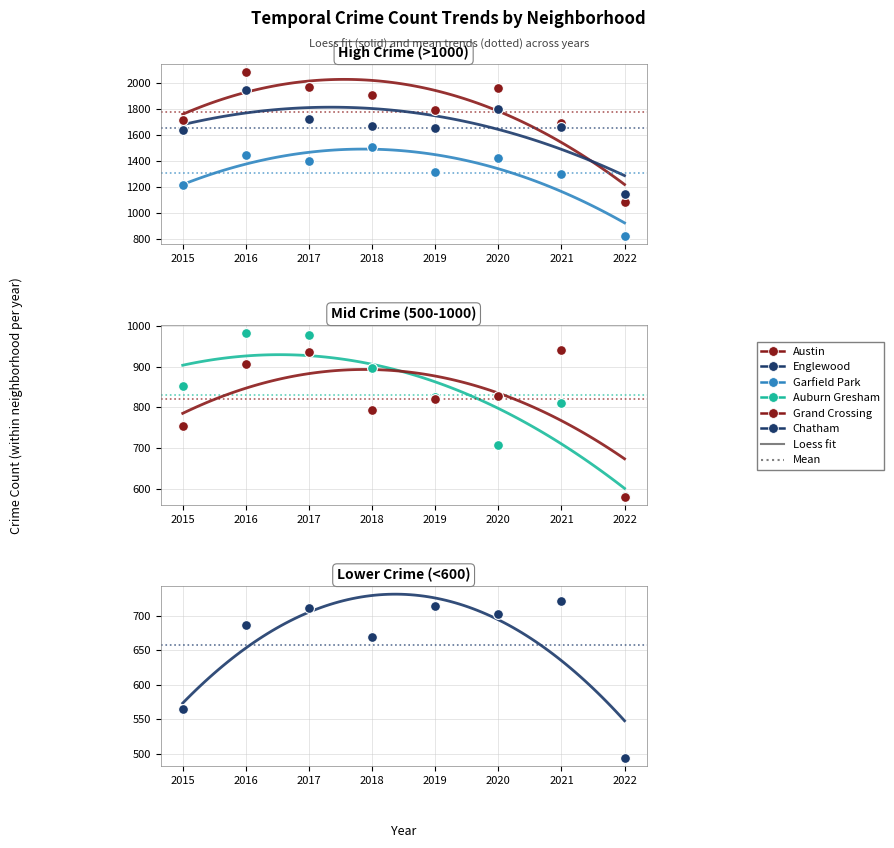

What is the total value across all series at 2016?

8061